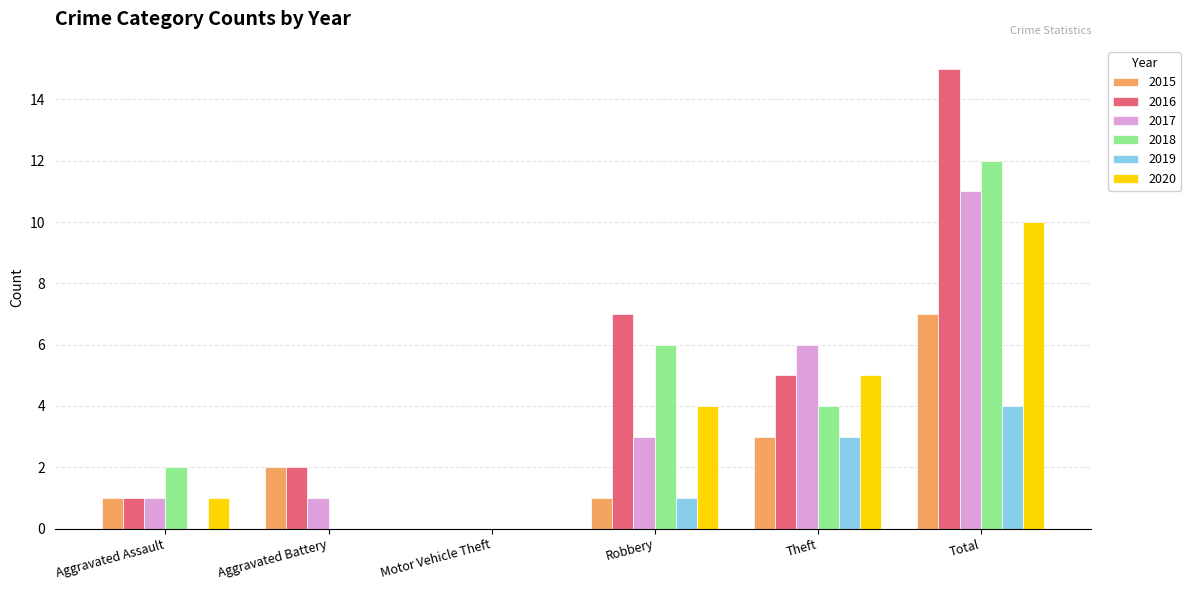

What is the sum of the 2020 values at Aggravated Assault and Theft?

6